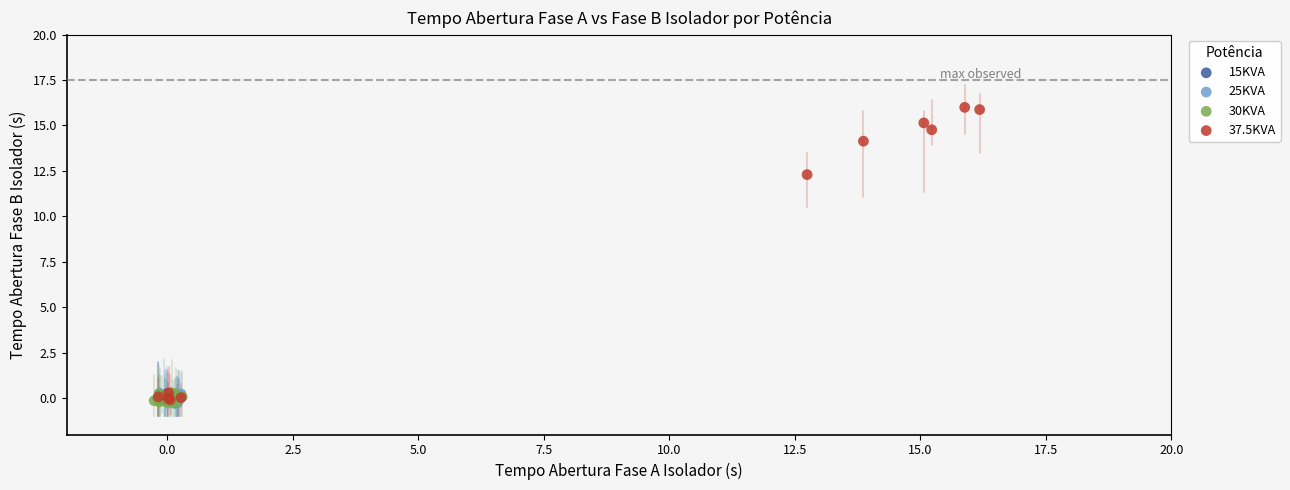

Which series has the largest Y range (max minus min)?

37.5KVA